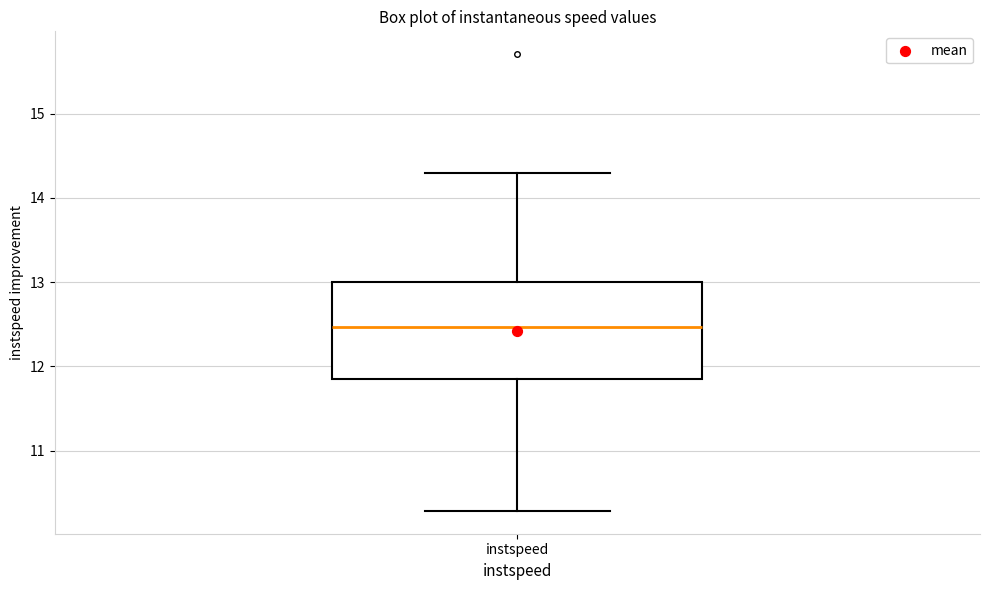

Read this box plot against the y-axis: the position of the median line, the range covered by the box, and the ends of both whiskers. The values are not printed on the chart, so give them approximately, as read against the axis.

median 12.5, box 11.8 to 13.0, whiskers 10.3 to 14.3